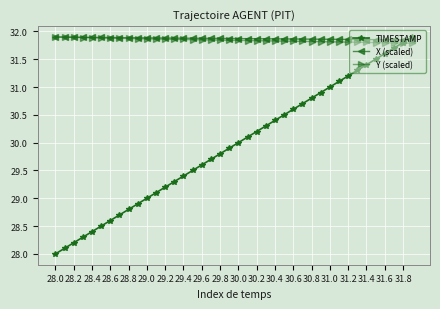

How many intersections are there between TIMESTAMP and X (scaled)?

1